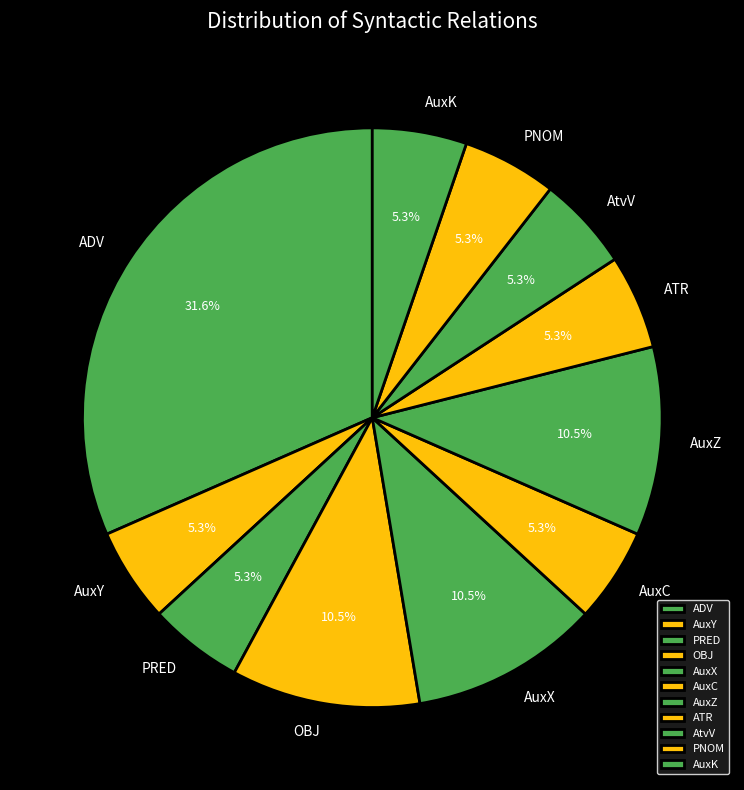

Combined, what portion of the pie is OBJ and AtvV?

15.8%